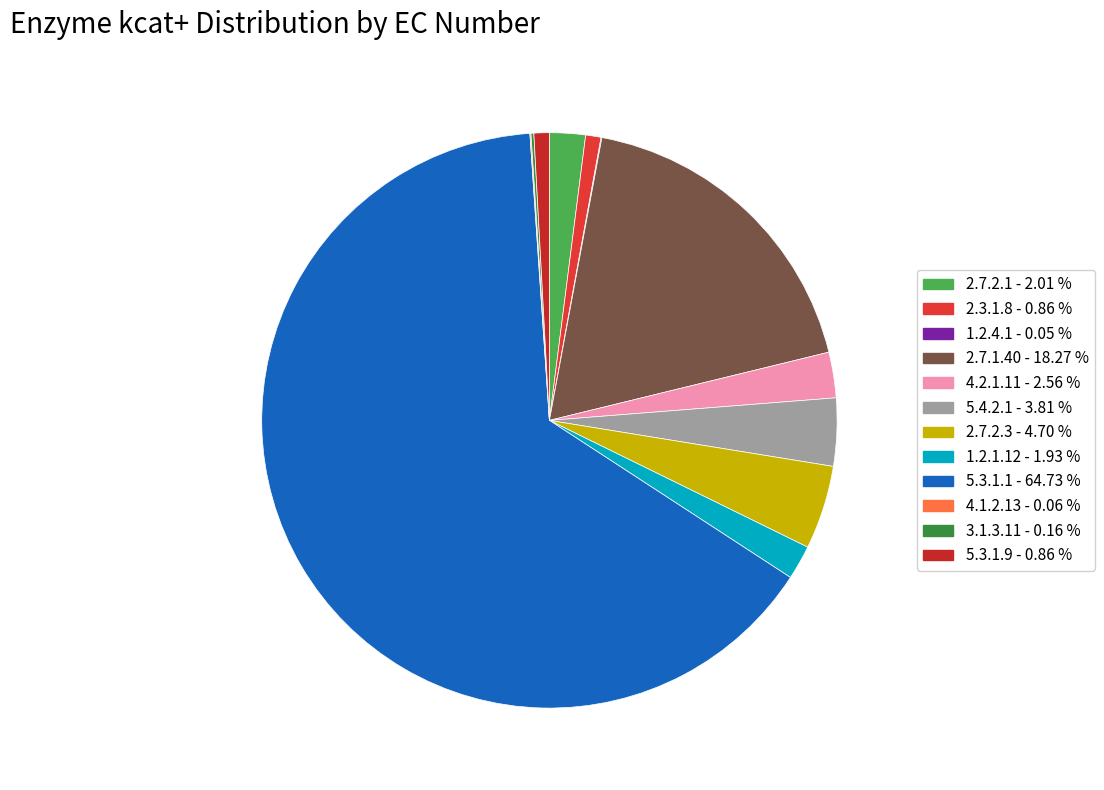

Which category accounts for the majority?

5.3.1.1